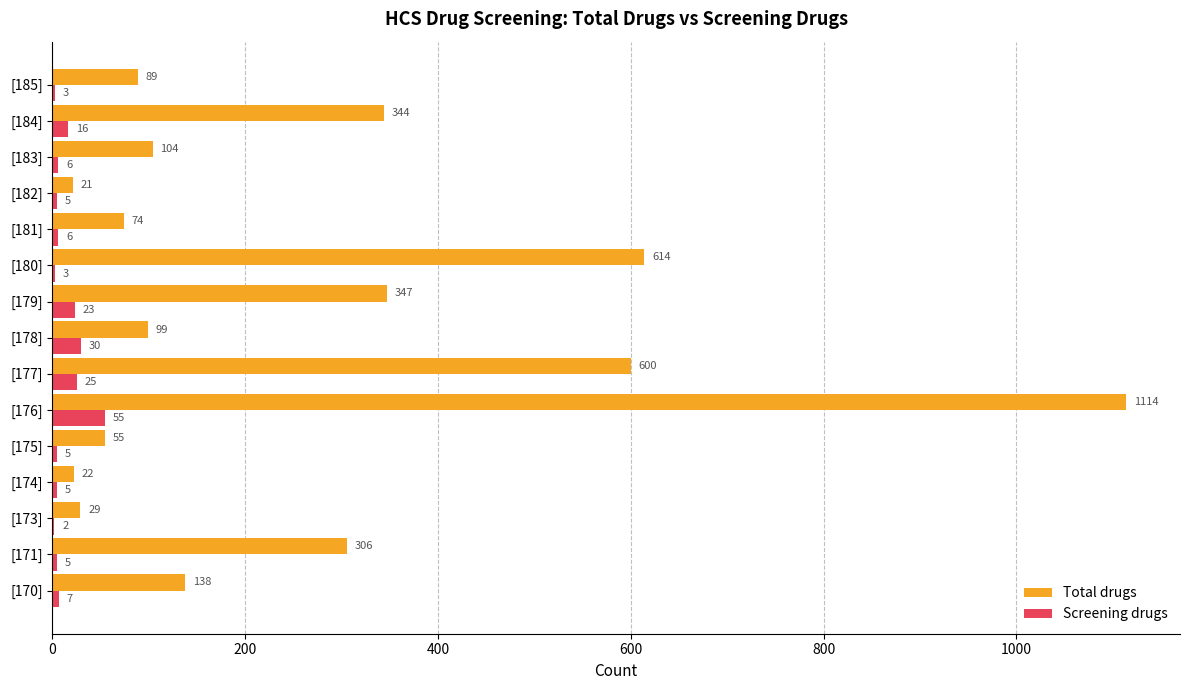

What is the maximum value shown in the chart?

1114